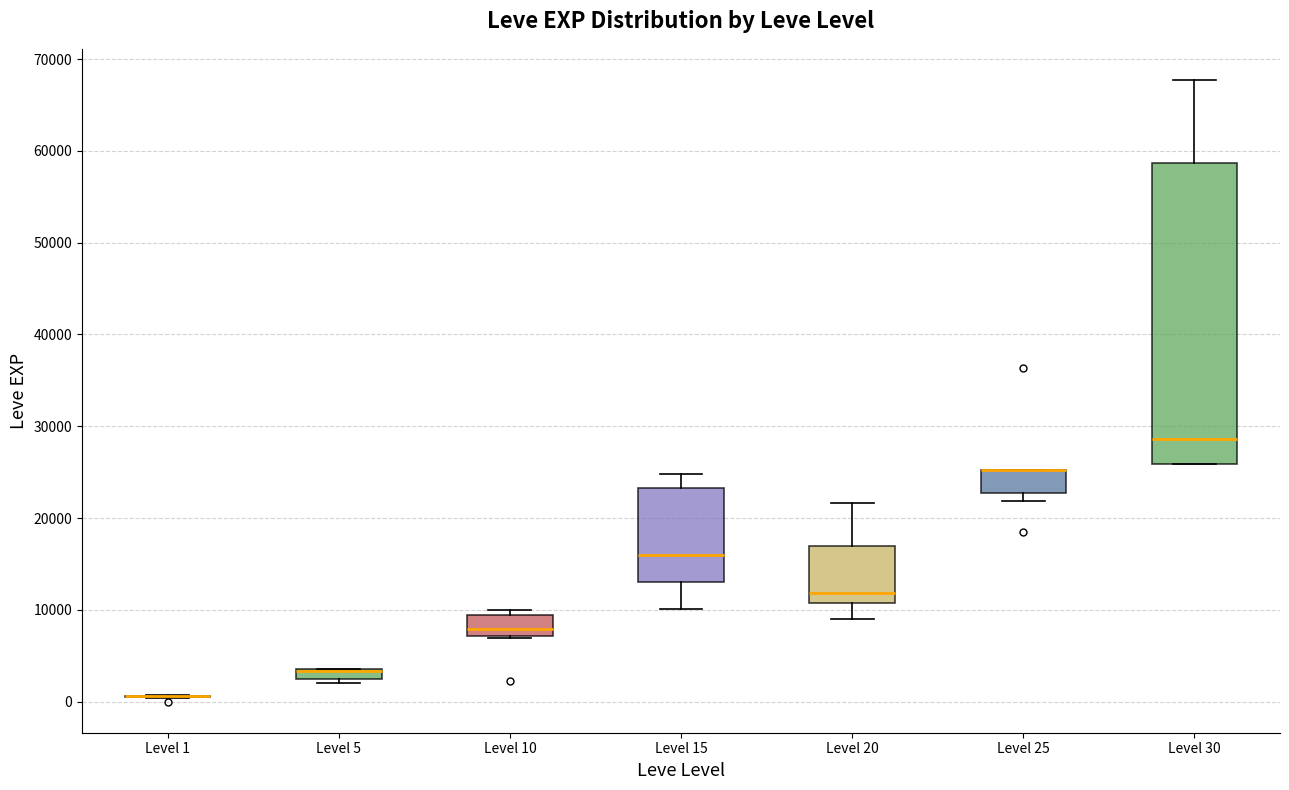

Which box is the tallest, from its lower edge to its upper edge?

Level 30